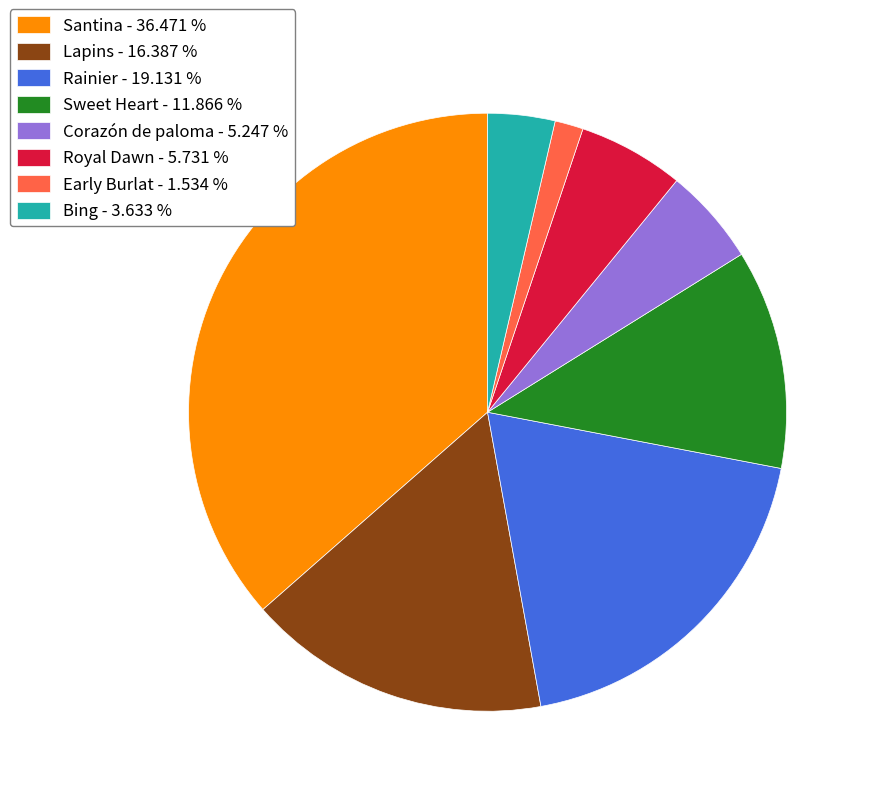

Between Sweet Heart - 11.866 % and Lapins - 16.387 %, which is larger?

Lapins - 16.387 %